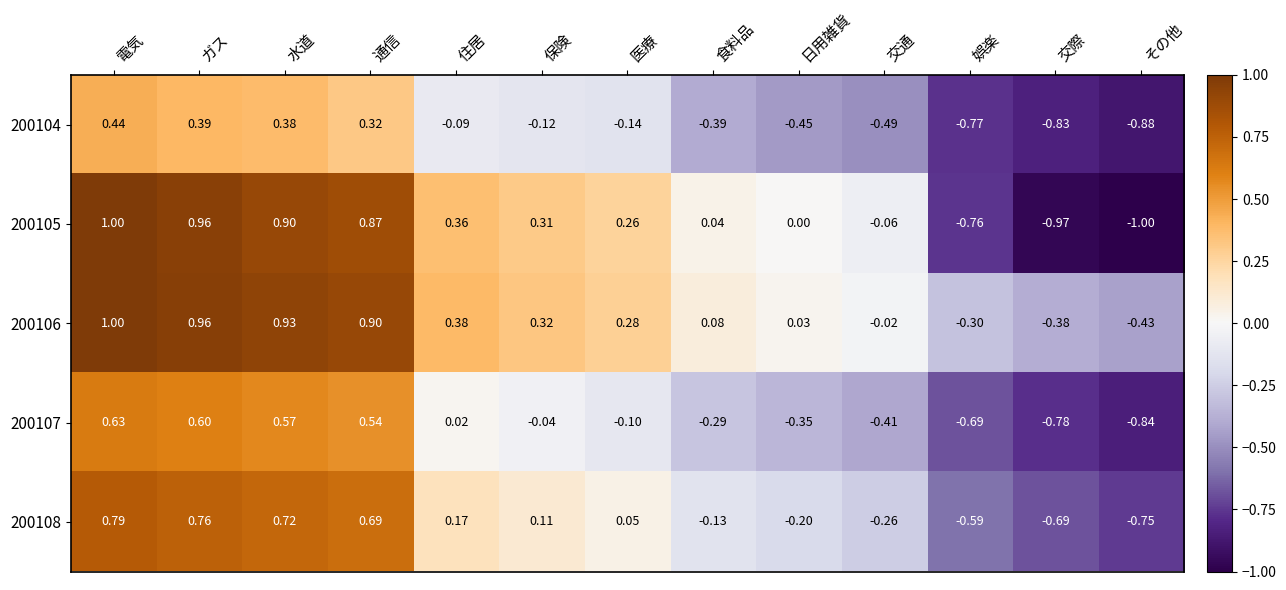

Which series has the largest range (max minus min)?

200105